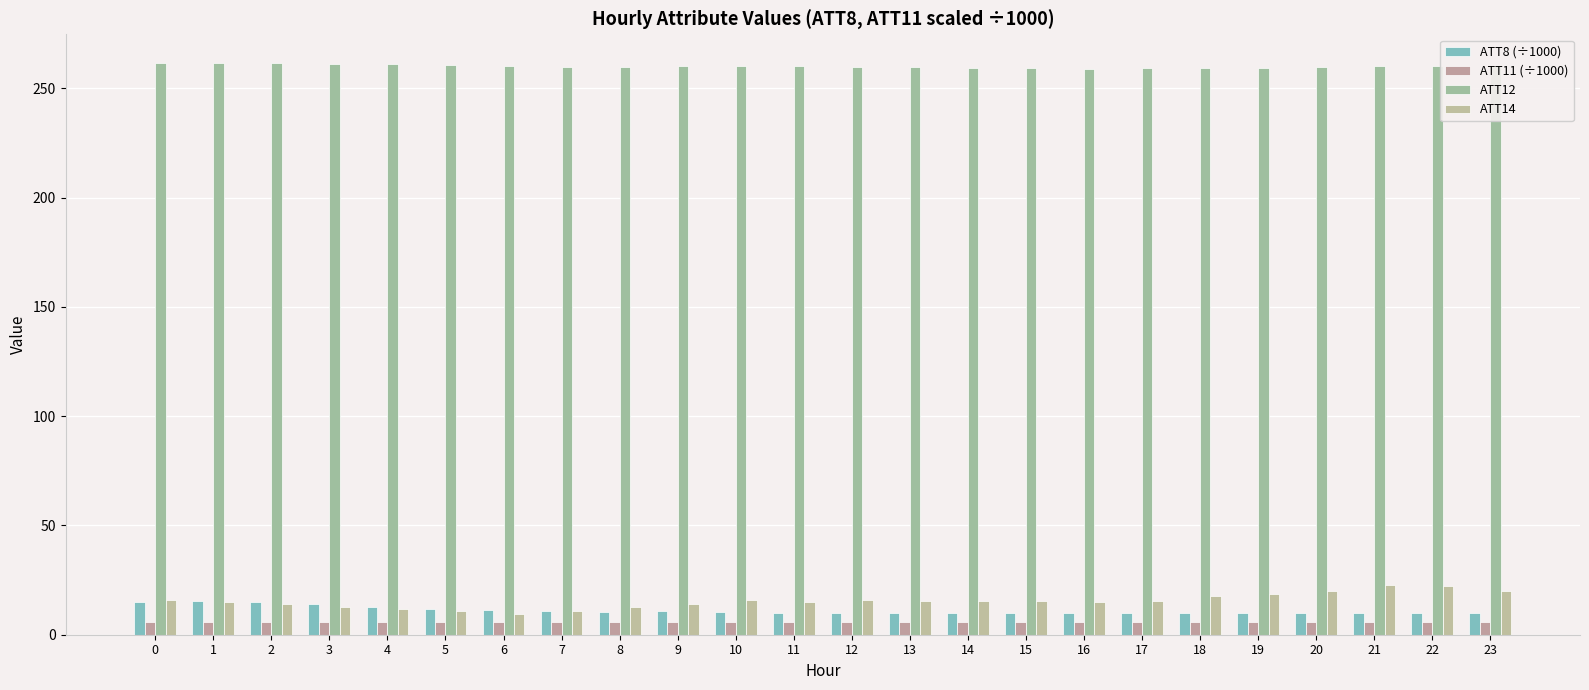

Are the bars grouped side by side (vs. stacked)?

Yes